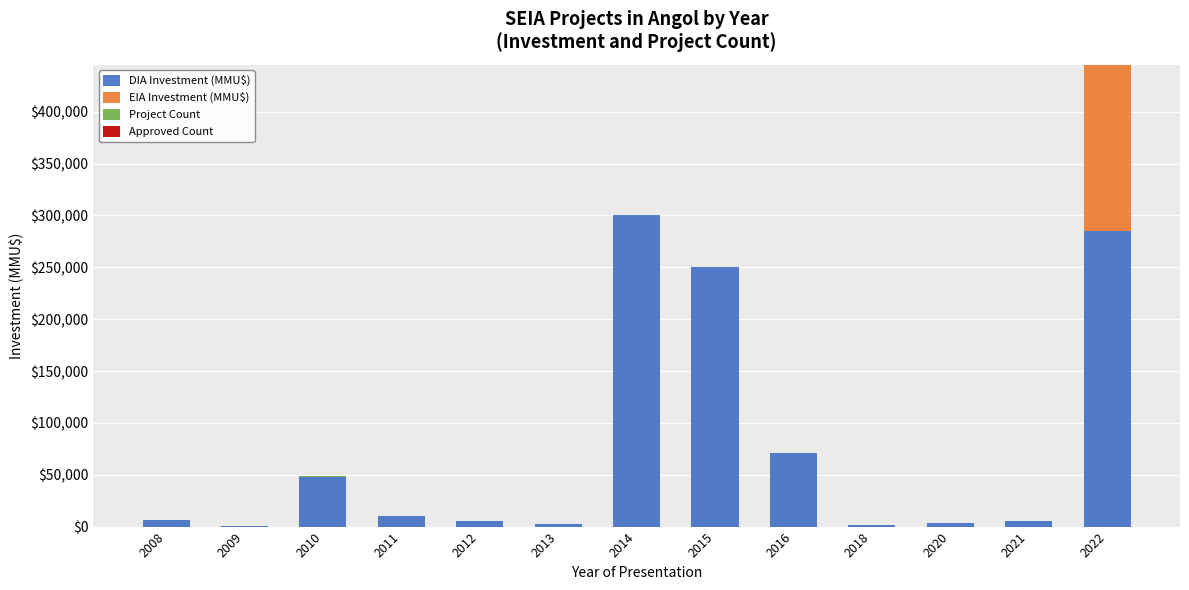

What is the maximum value for DIA Investment (MMU$)?

300000